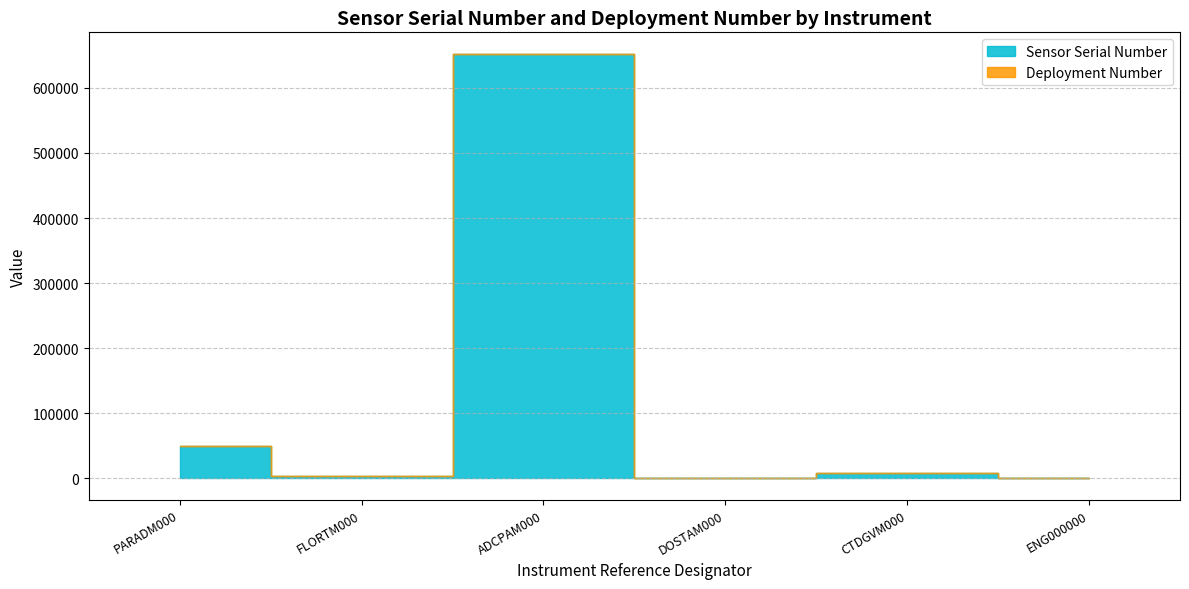

Reading left to right, transcribe all the data shown in this chart.

Sensor Serial Number: 50164	3186	652696	176	9086	386
Deployment Number: 2	2	2	2	2	2